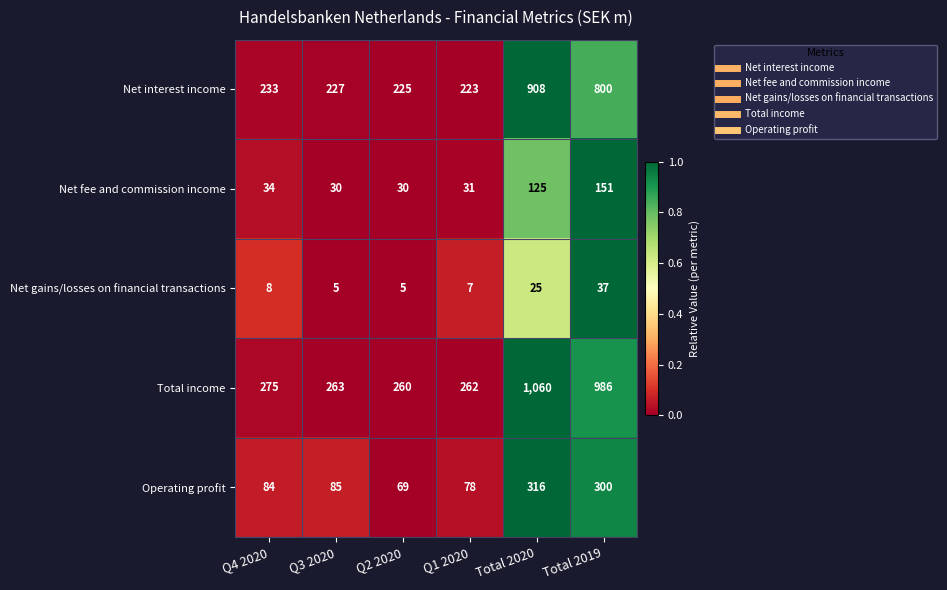

What is the sum of all Net interest income values?

2616